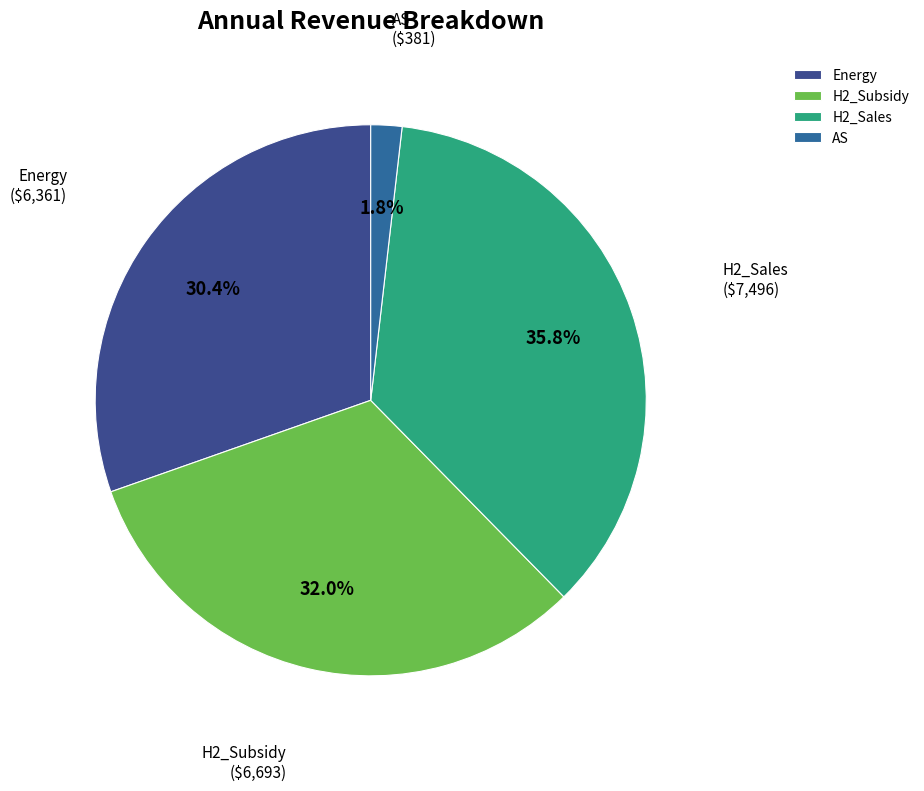

Which category has the biggest portion of the pie?

H2_Sales